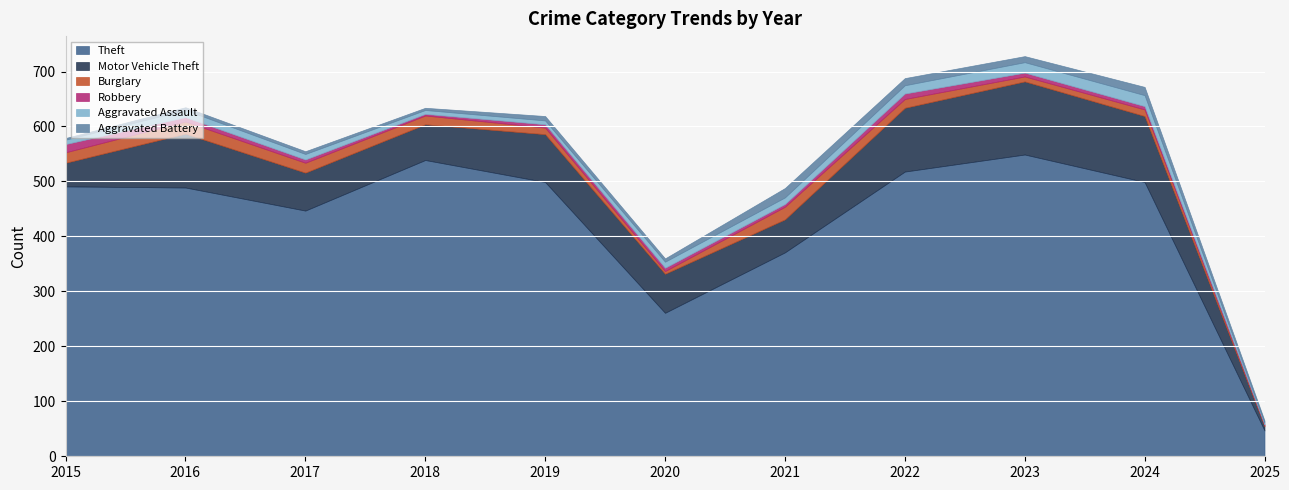

What is the value of the Aggravated Battery point at the 4th from the left?

4